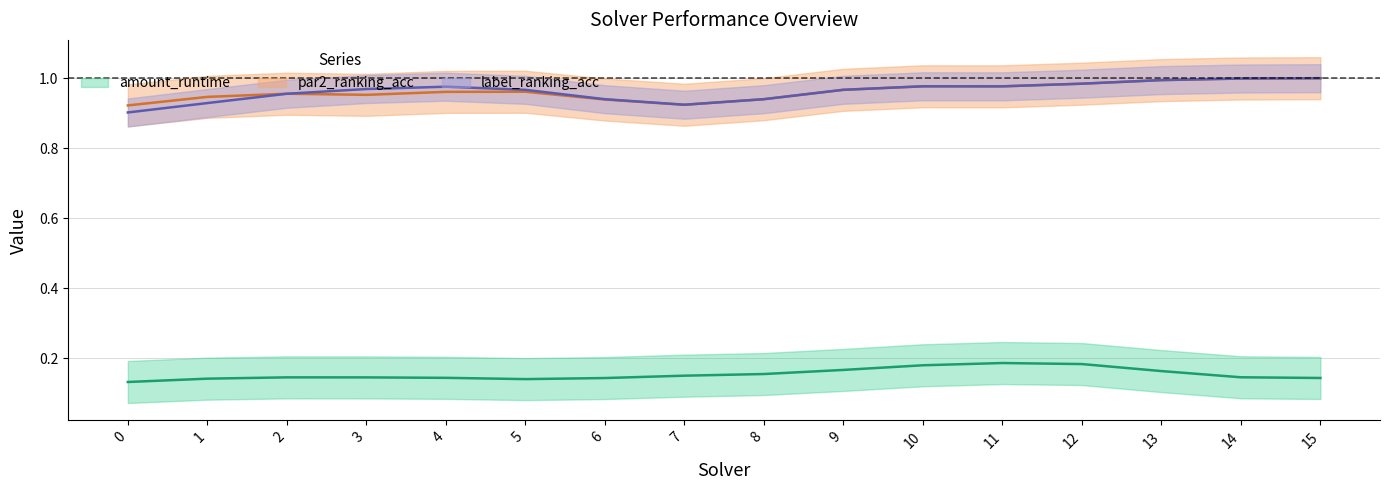

Count the label_ranking_acc values in the range 0 to 1.

16